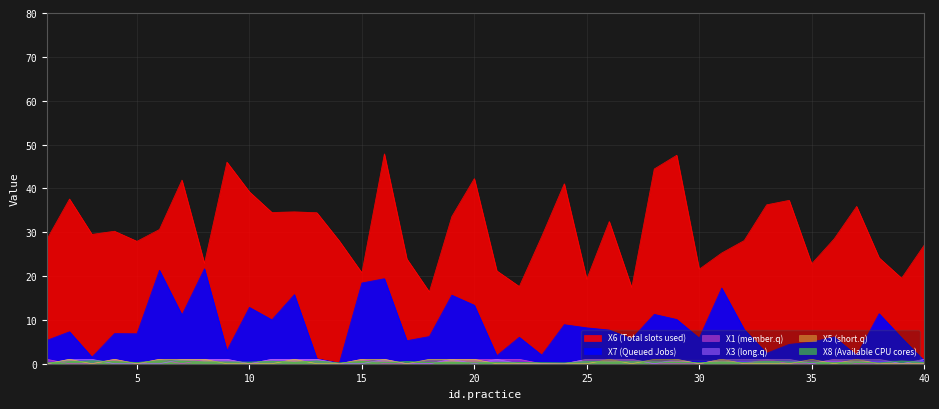

After their last crossing, which series has the higher values: X5 or X8?

X8